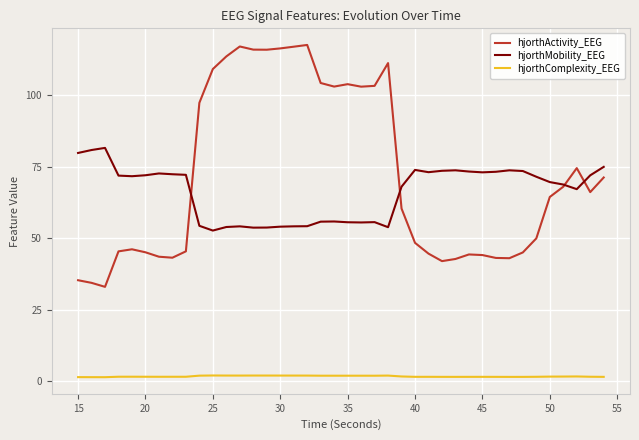

List the series in order of their peak value, highest first.

hjorthActivity_EEG, hjorthMobility_EEG, hjorthComplexity_EEG